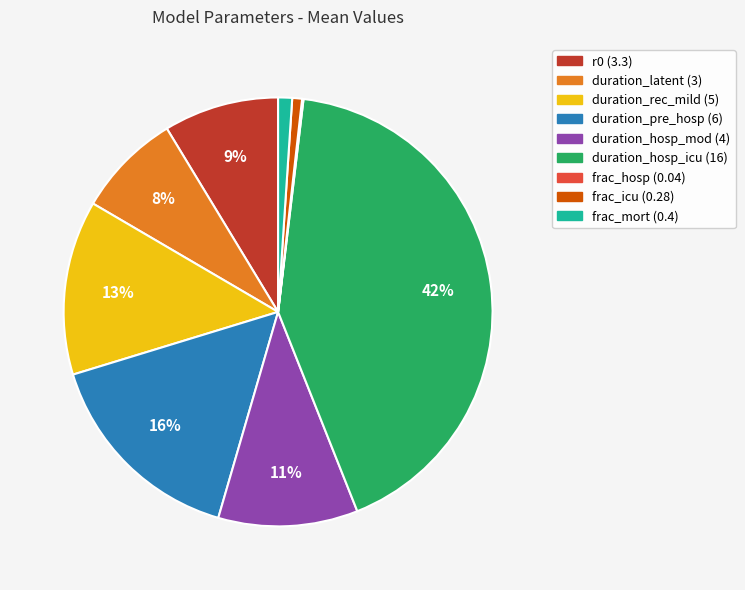

Is it true that duration_rec_mild is 27% of the pie?

False